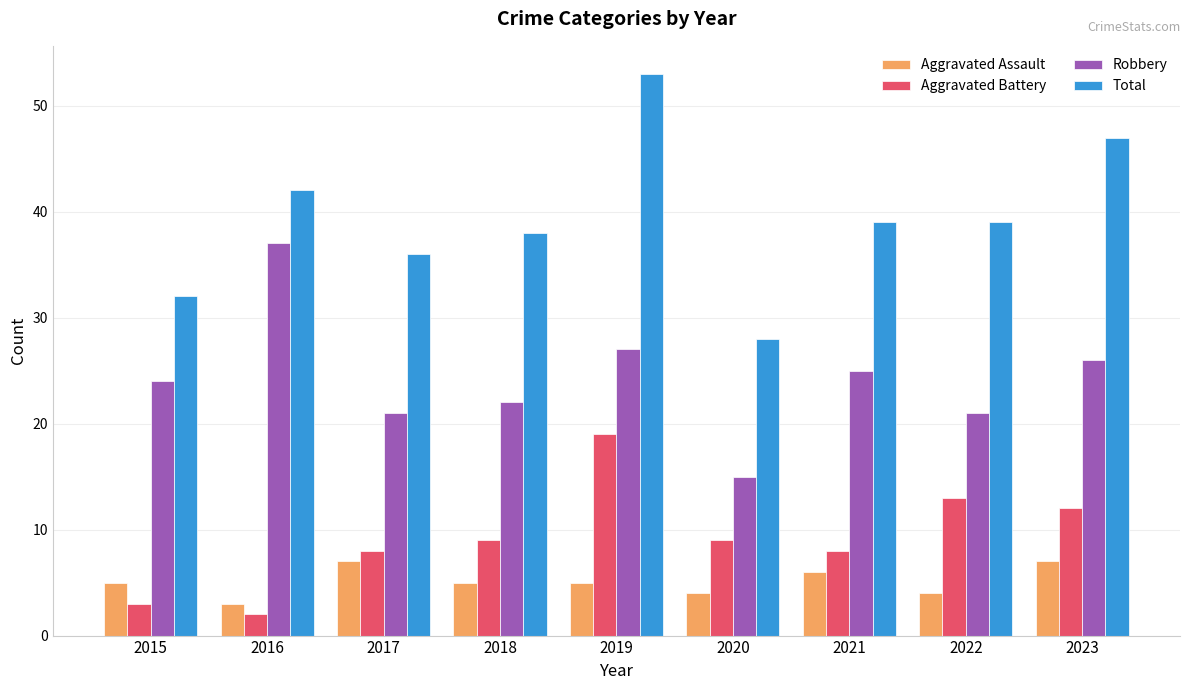

Between 2021 and 2022, which series saw the biggest shift?

Aggravated Battery